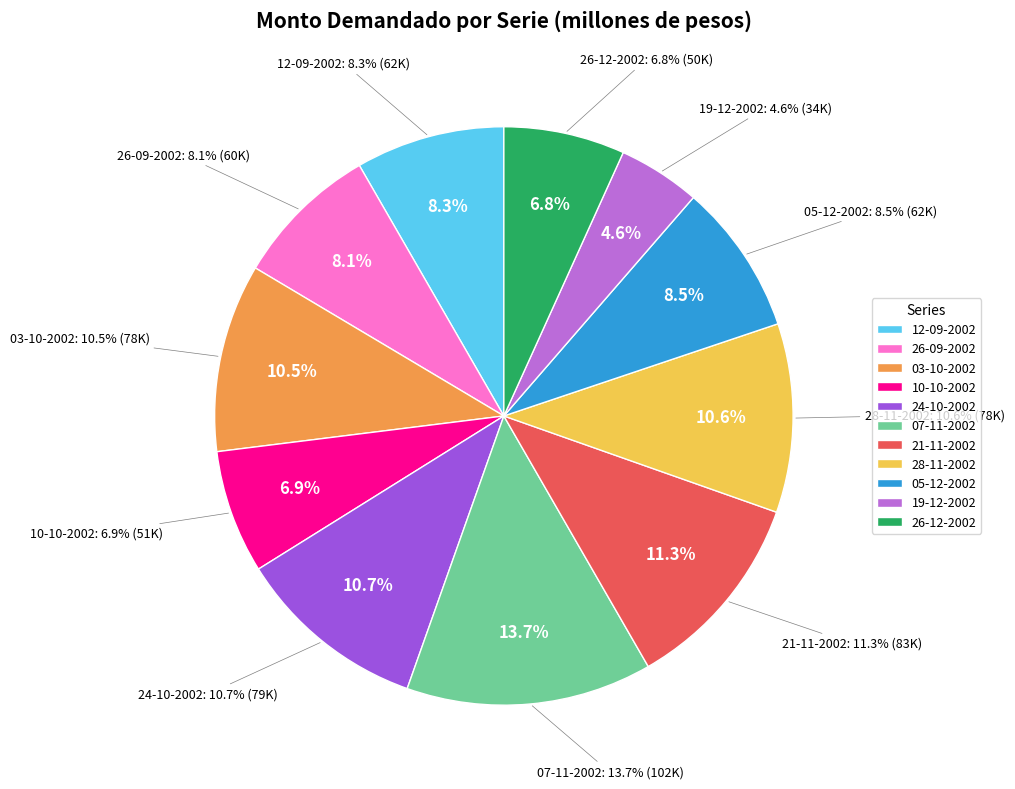

Rank the categories by value from highest to lowest.

07-11-2002, 21-11-2002, 24-10-2002, 28-11-2002, 03-10-2002, 05-12-2002, 12-09-2002, 26-09-2002, 10-10-2002, 26-12-2002, 19-12-2002